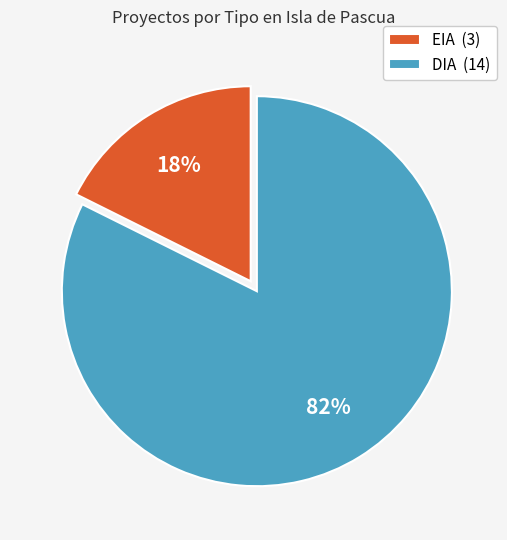

To the nearest percent, what is the average slice percentage?

50%